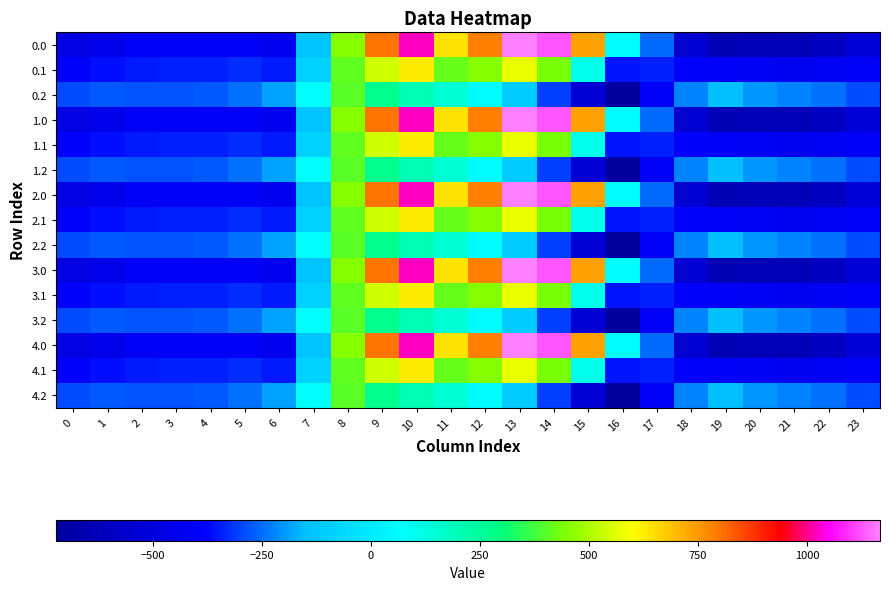

Count the number of data series in this chart.

15